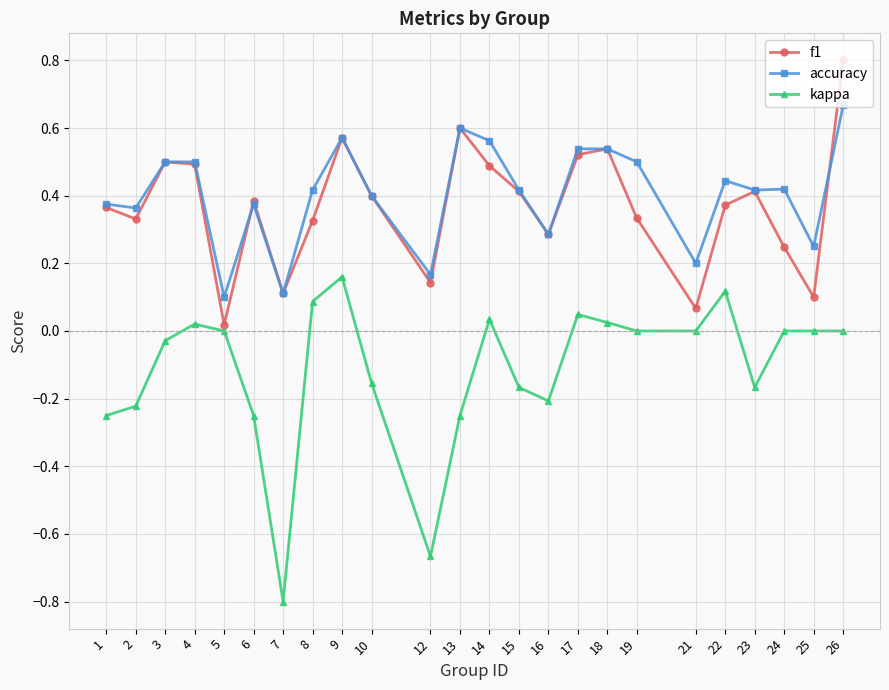

What are all the series names shown in the legend?

f1, accuracy, kappa